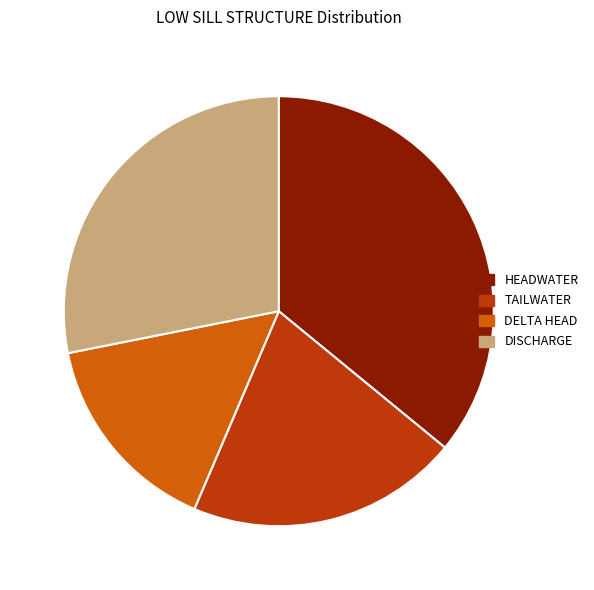

True or false: HEADWATER accounts for 36% of the total.

True